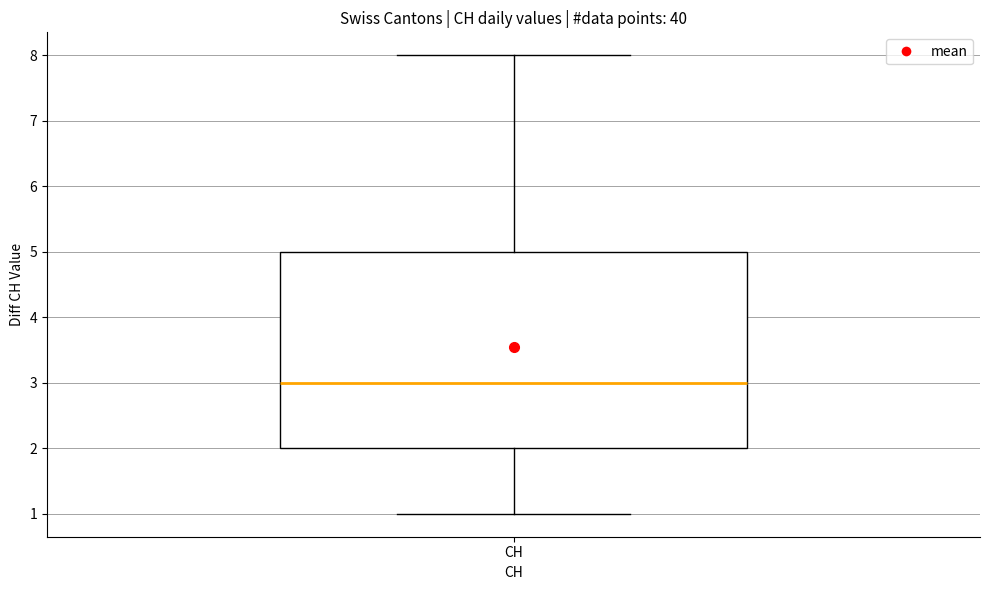

Where is the lower edge of the box for CH on the y-axis? The values are not printed on the chart, so give them approximately, as read against the axis.

2